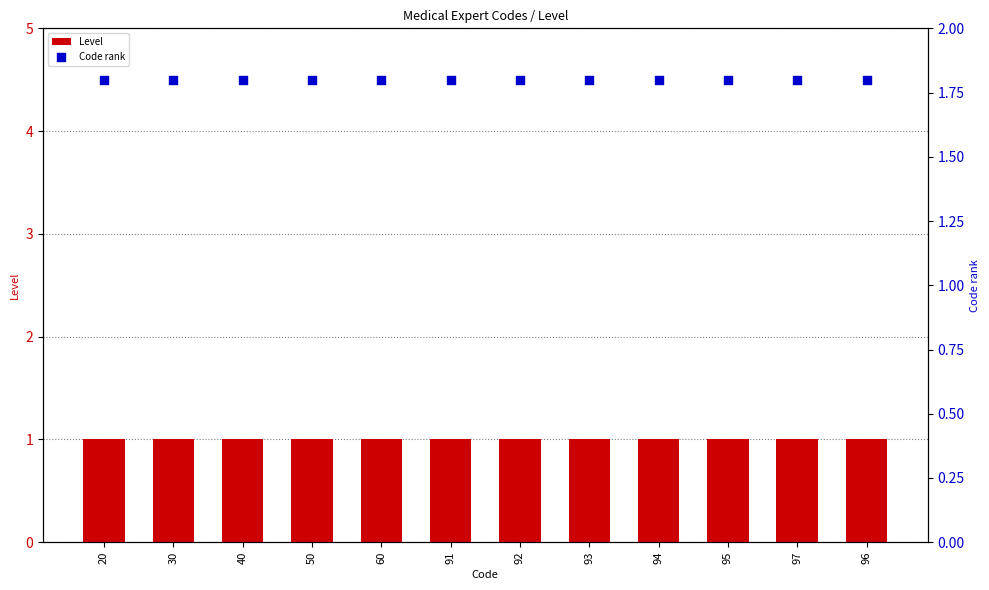

Which series reaches the maximum Y coordinate?

Code rank